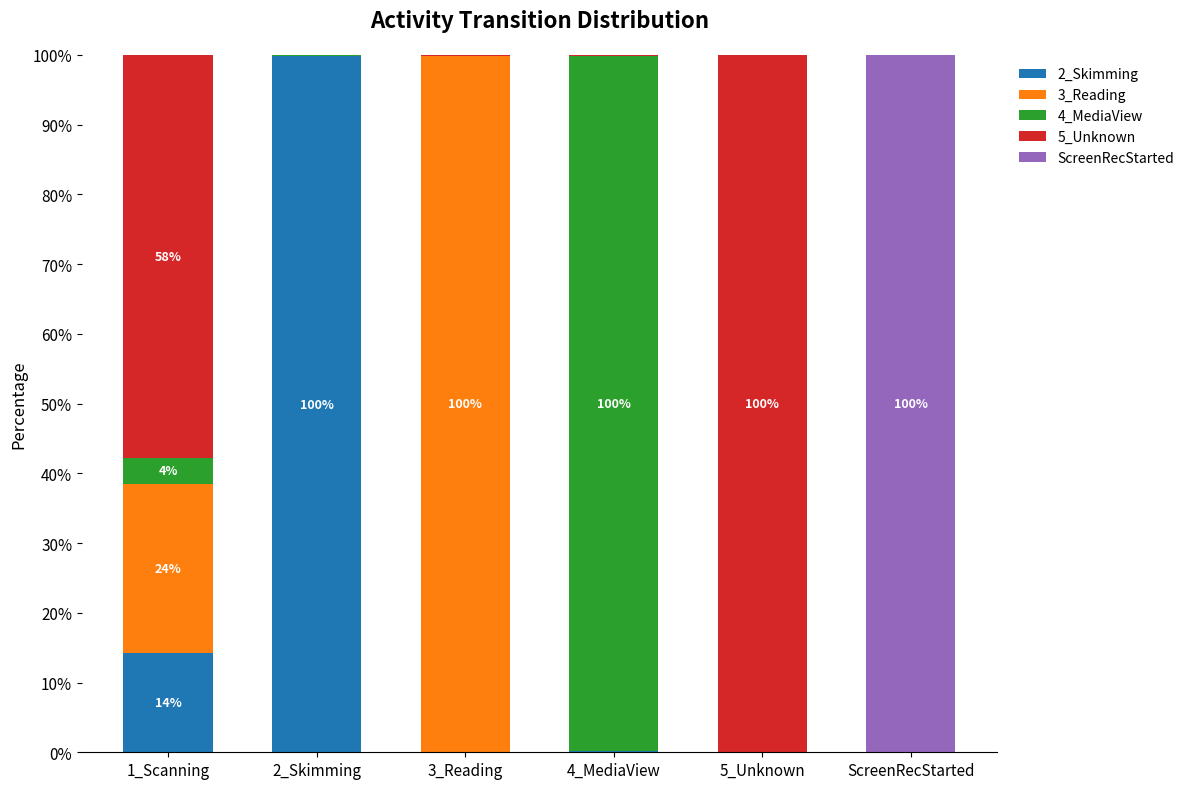

Count the number of data series in this chart.

5